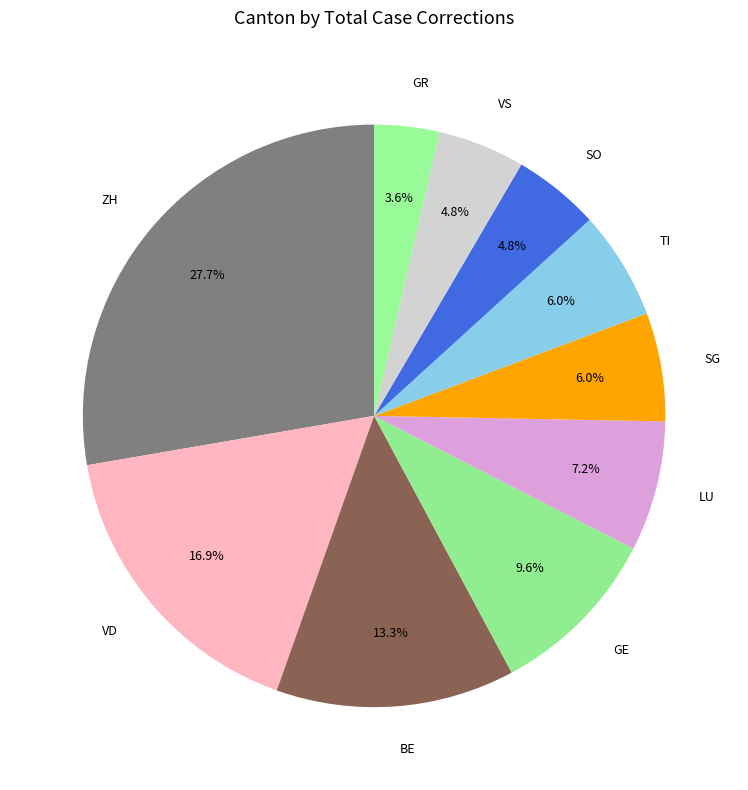

What percentage do TI and BE together represent?

19.3%